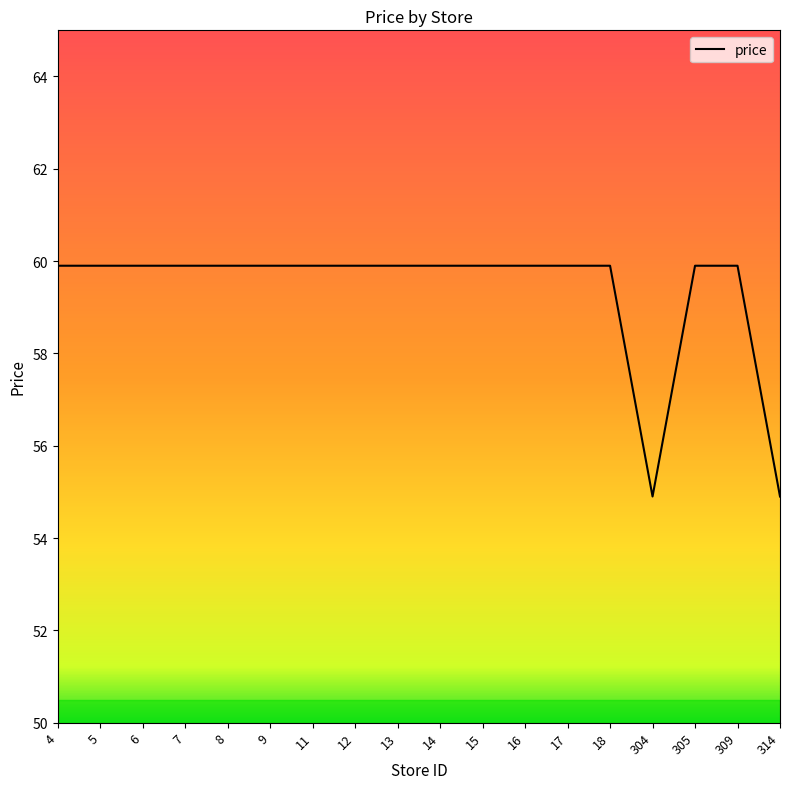

Reading left to right, list all the values displayed in this chart.

4=59.9	5=59.9	6=59.9	7=59.9	8=59.9	9=59.9	11=59.9	12=59.9	13=59.9	14=59.9	15=59.9	16=59.9	17=59.9	18=59.9	304=54.9	305=59.9	309=59.9	314=54.9